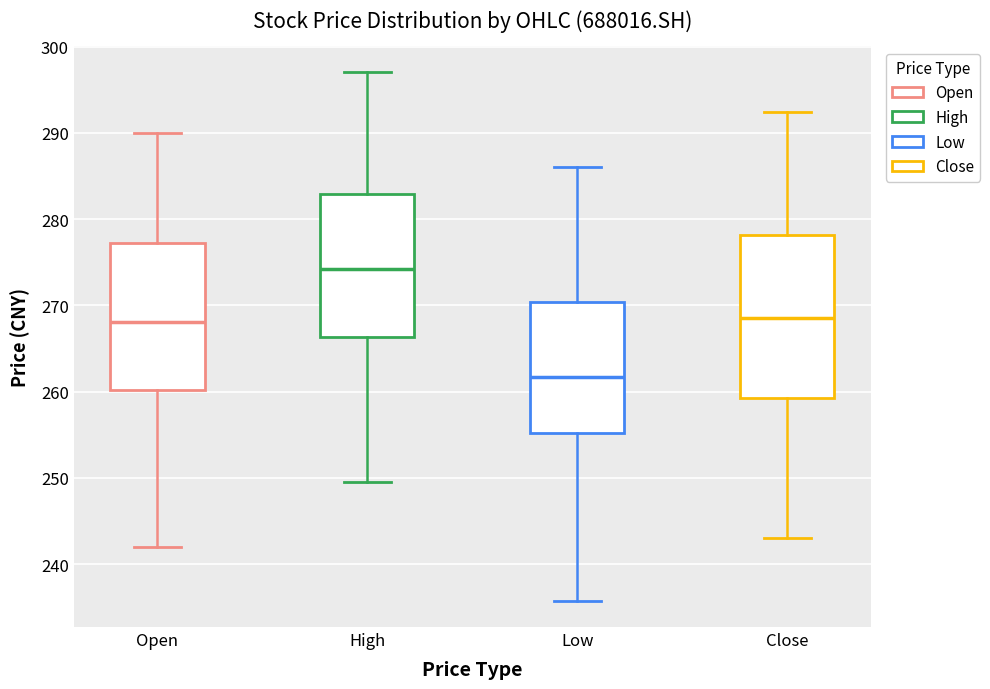

Where is the upper edge of the box for Open on the y-axis? The values are not printed on the chart, so give them approximately, as read against the axis.

277